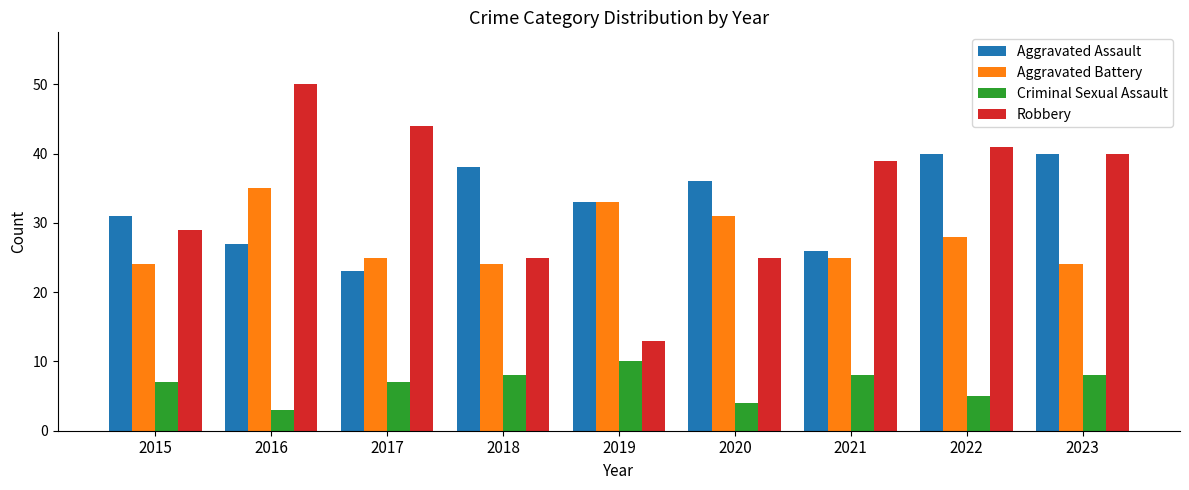

Reading left to right, list all the values displayed in this chart.

Aggravated Assault: 31	27	23	38	33	36	26	40	40
Aggravated Battery: 24	35	25	24	33	31	25	28	24
Criminal Sexual Assault: 7	3	7	8	10	4	8	5	8
Robbery: 29	50	44	25	13	25	39	41	40